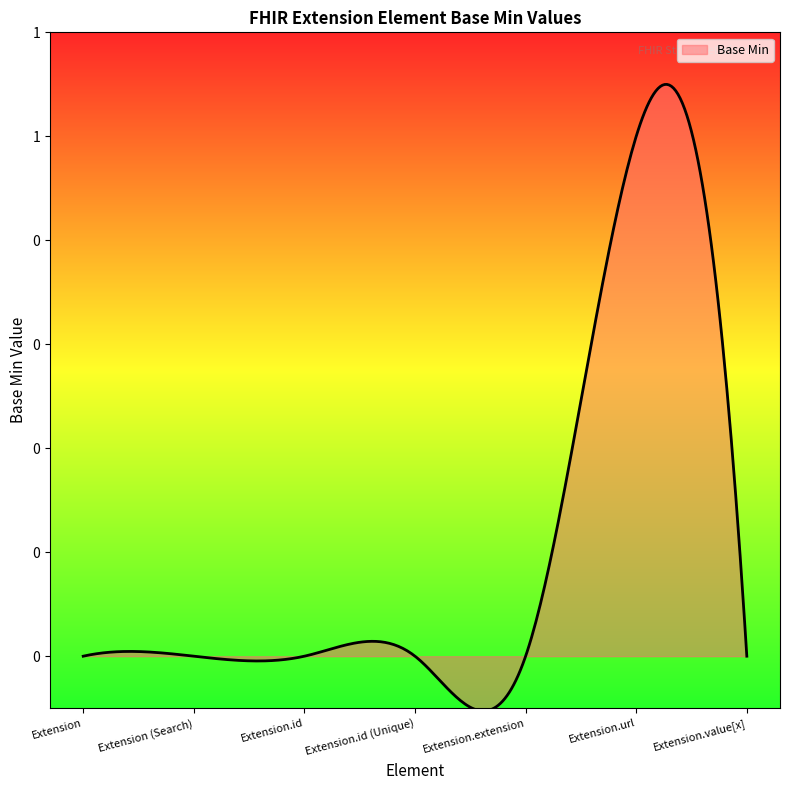

Does the chart display data point markers on the line(s)?

No